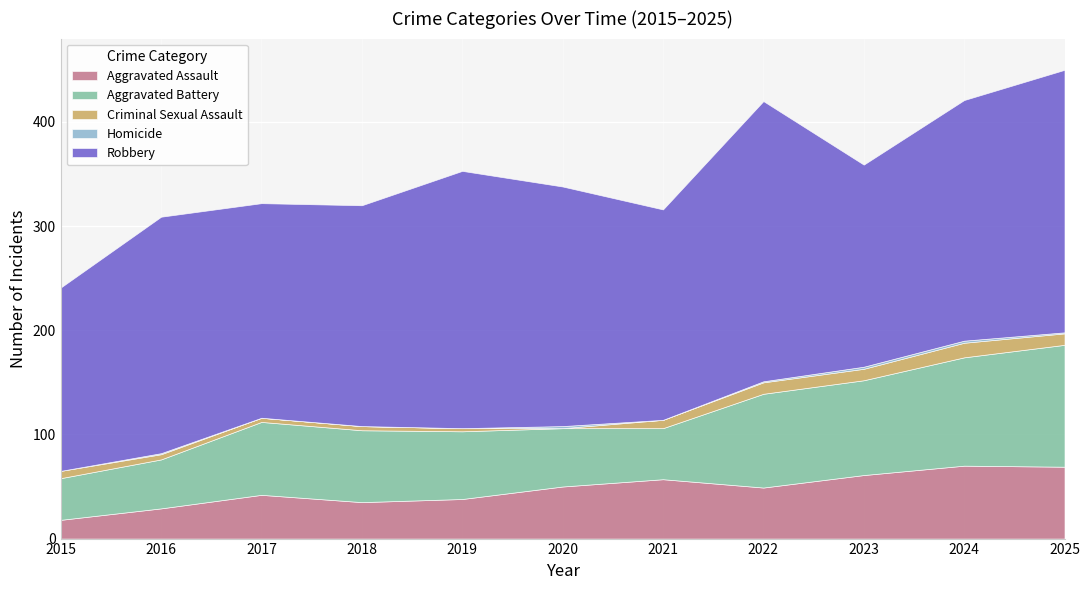

What is the difference between the Criminal Sexual Assault values at 2018 and 2021?

4